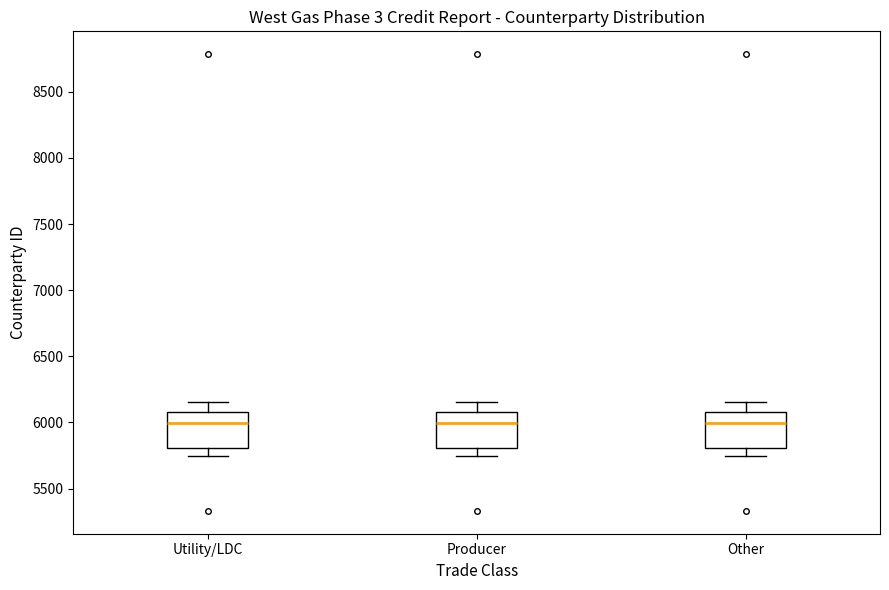

Where does the upper whisker of the box for Other end on the y-axis? The values are not printed on the chart, so give them approximately, as read against the axis.

6150